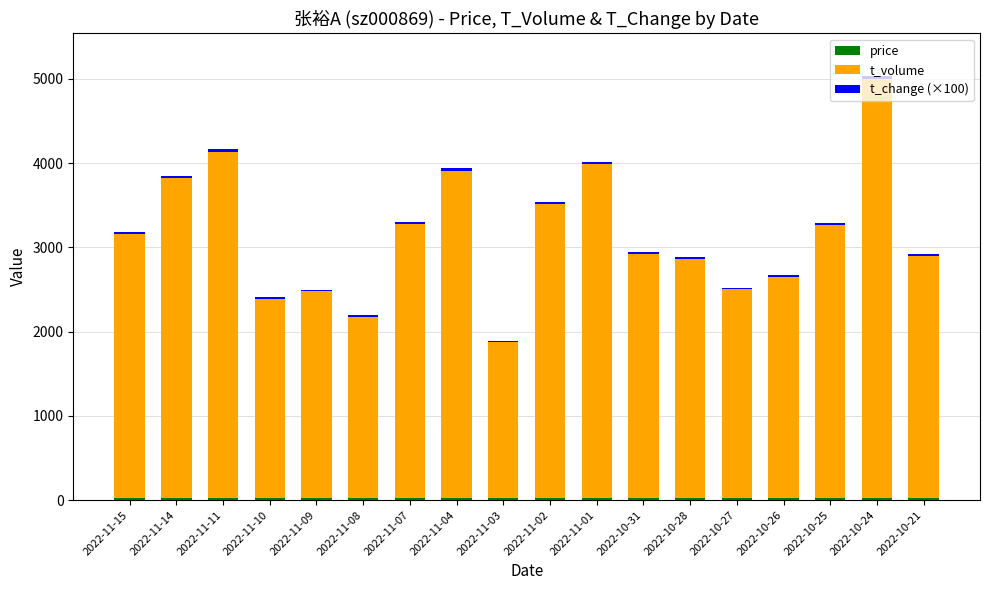

At which category is the sum across all series the highest?

2022-10-24